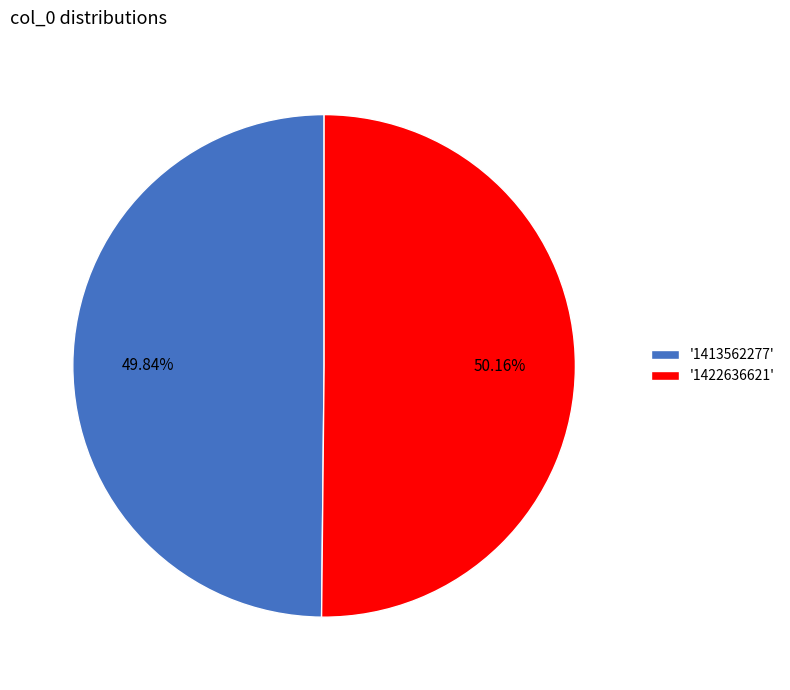

Is the sum of '1422636621' and '1413562277' greater than half?

Yes